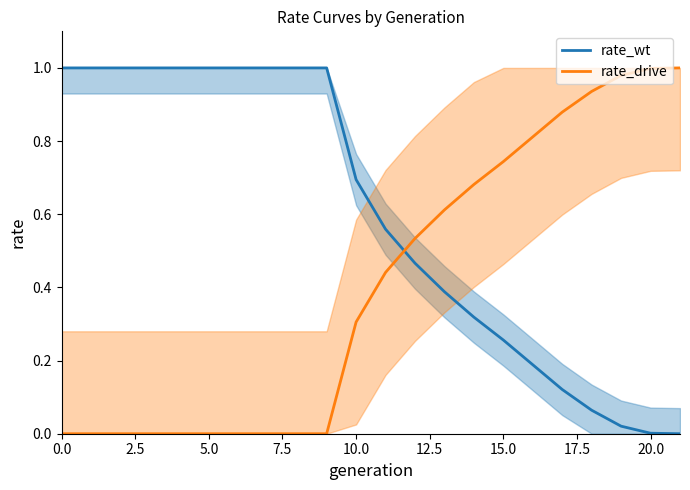

What are all the series names shown in the legend?

rate_wt, rate_drive